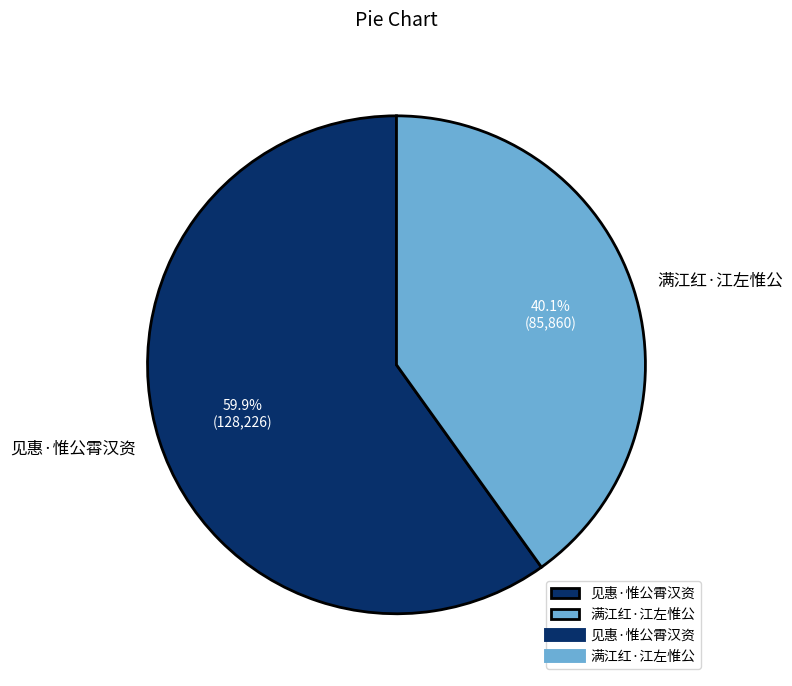

Which slice is the largest?

见惠·惟公霄汉资